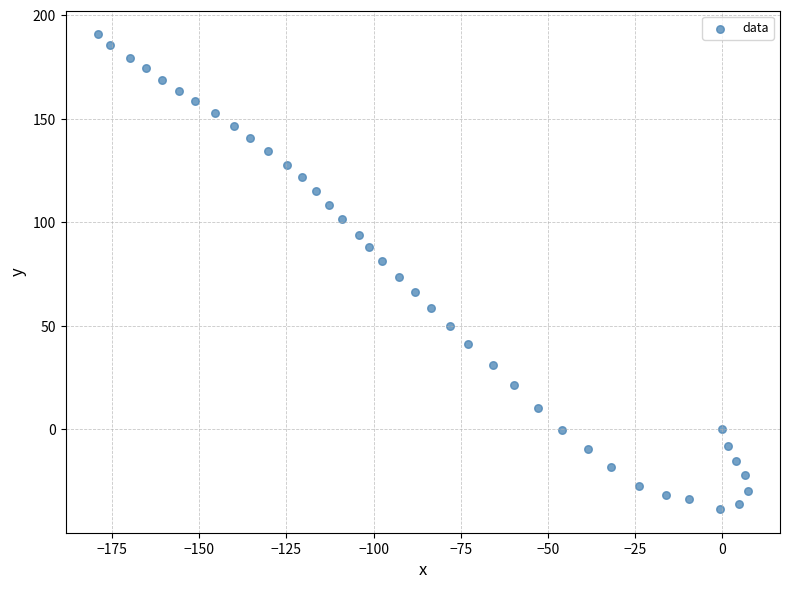

What is the range of Y values (max minus min)?

229.1